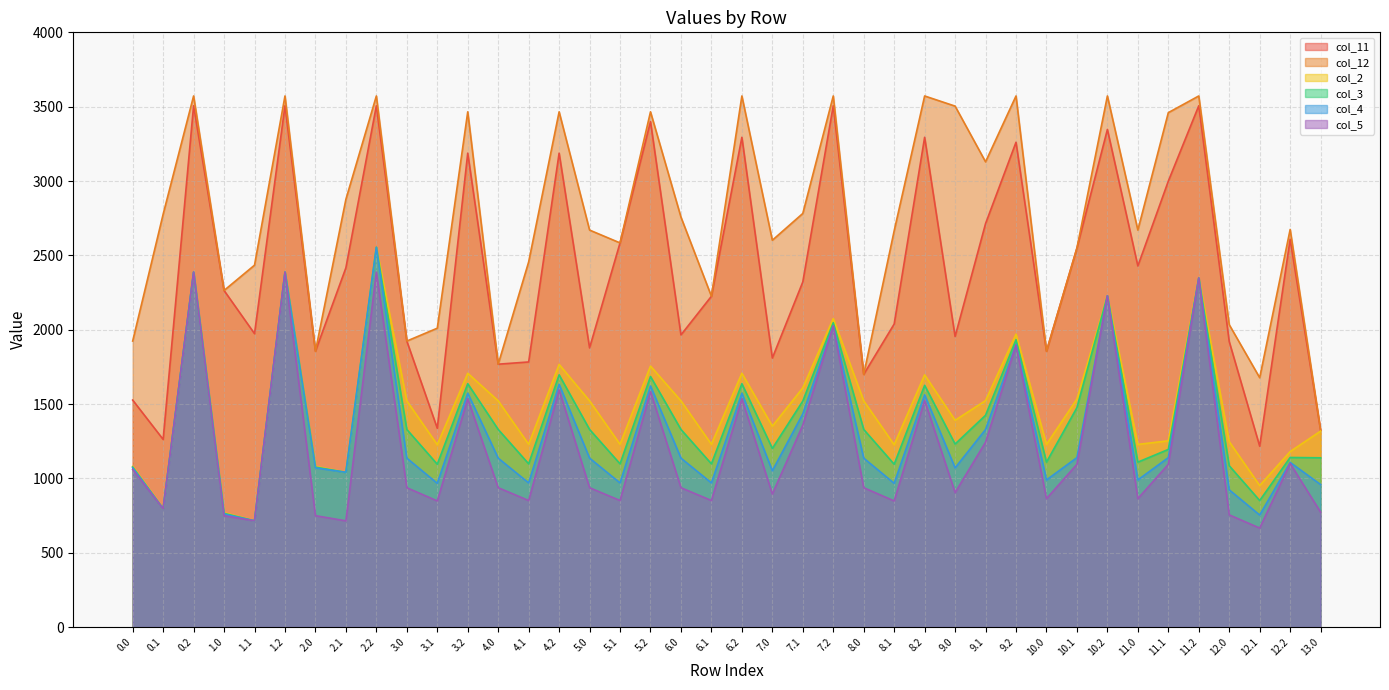

Which has a higher value, 3.0 or 1.0?

1.0